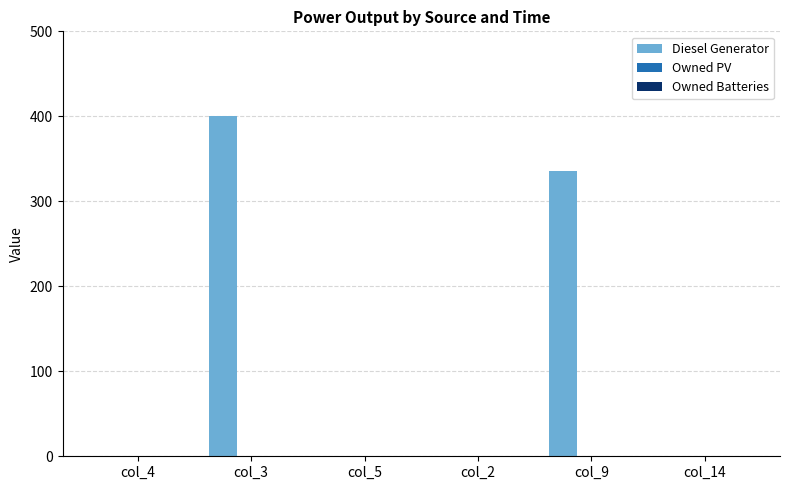

Reading left to right, what are all the values shown in this chart?

col_4=0	col_3=400	col_5=0	col_2=0	col_9=336	col_14=0